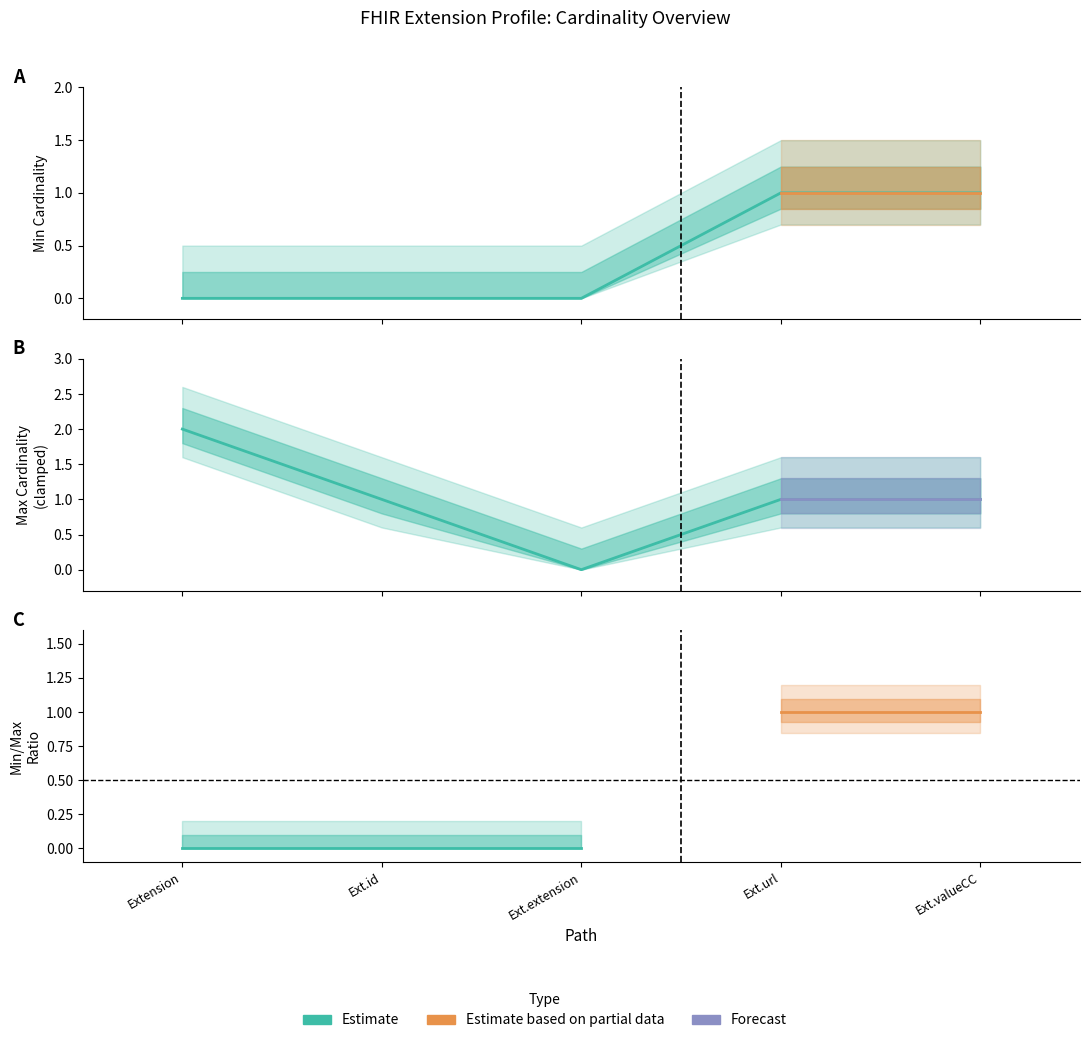

Is it true that the value at Ext.url is 1?

True